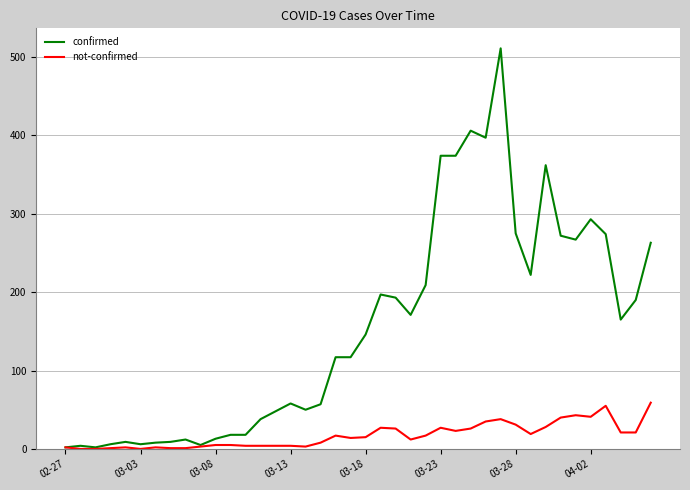

What is the average value of the confirmed series?

154